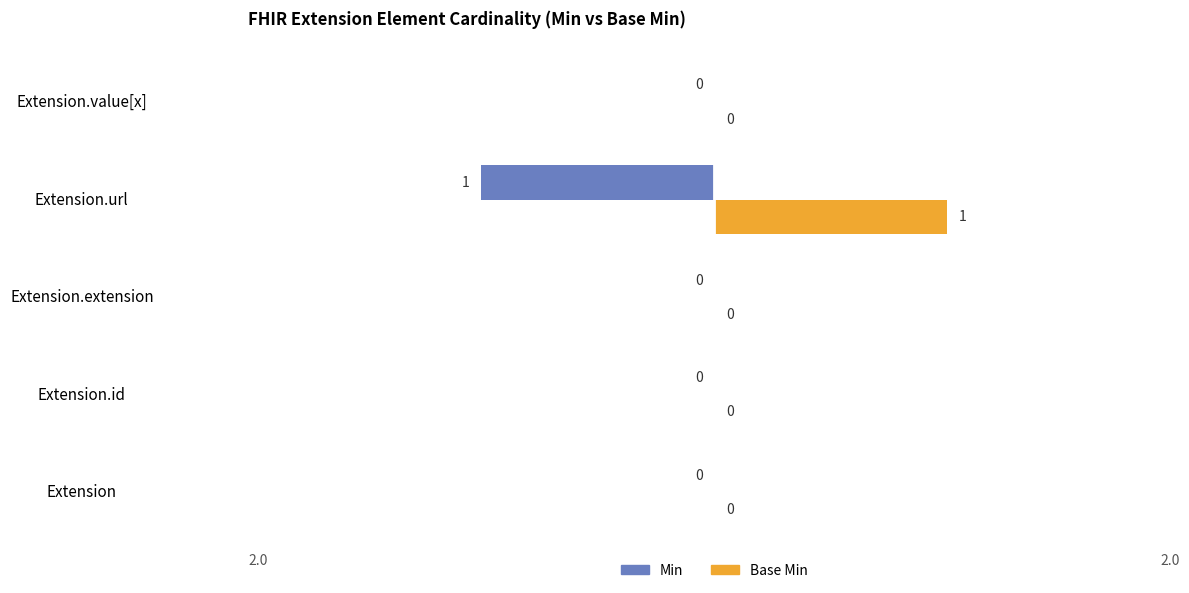

Is it true that Min equals -1 at Extension.url?

True